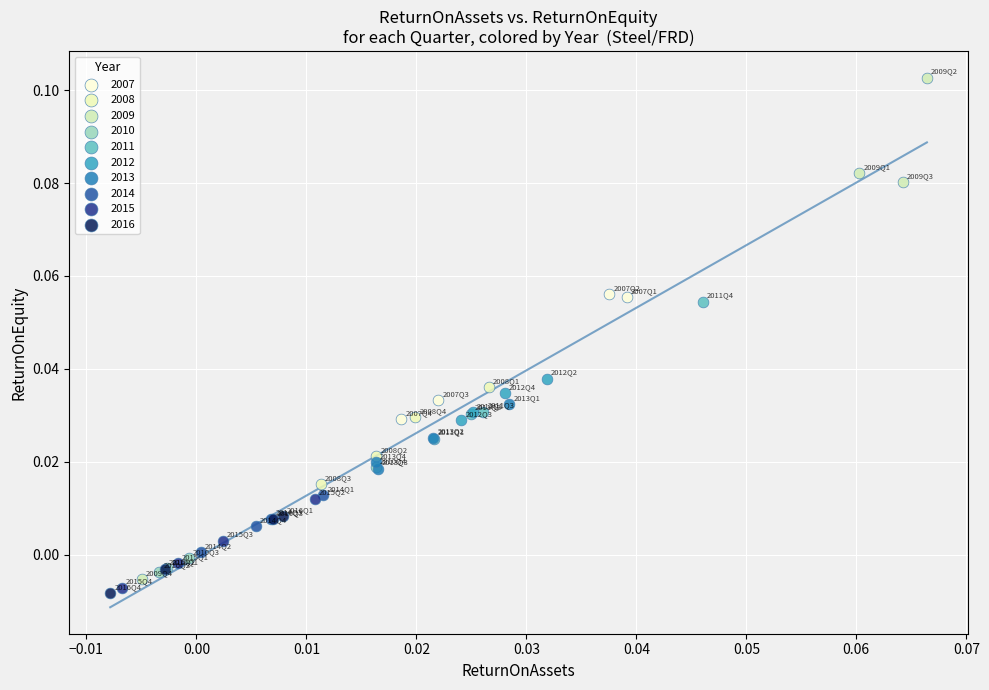

What are all the series names shown in the legend?

2007, 2008, 2009, 2010, 2011, 2012, 2013, 2014, 2015, 2016